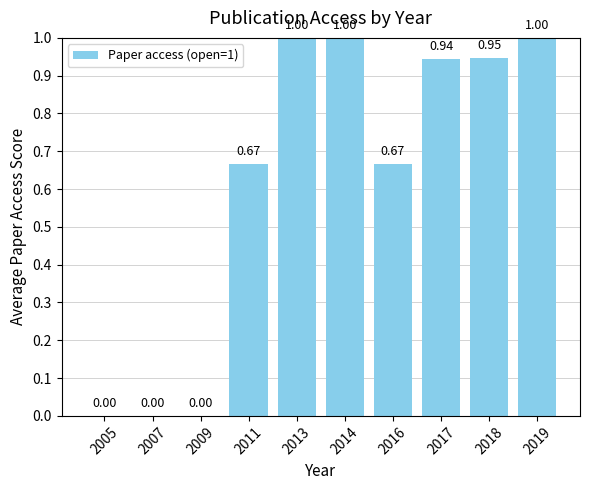

What is the sum of all values?

6.2